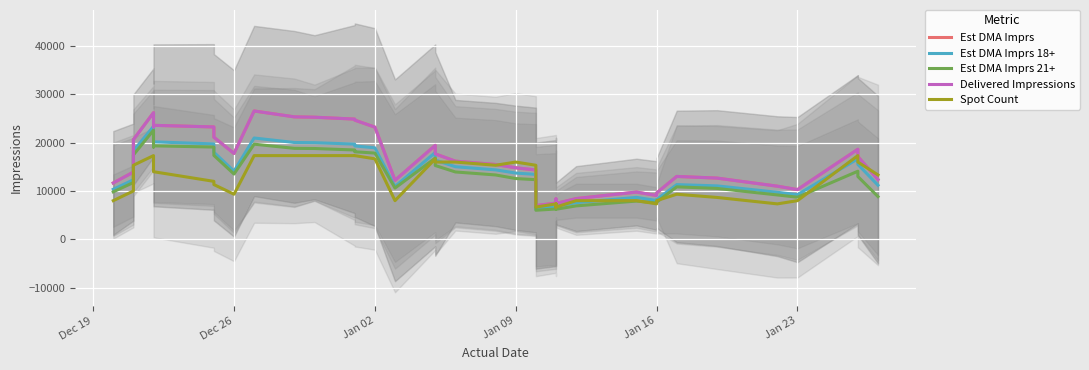

True or false: Delivered Impressions and Est DMA Imprs cross at least once.

False